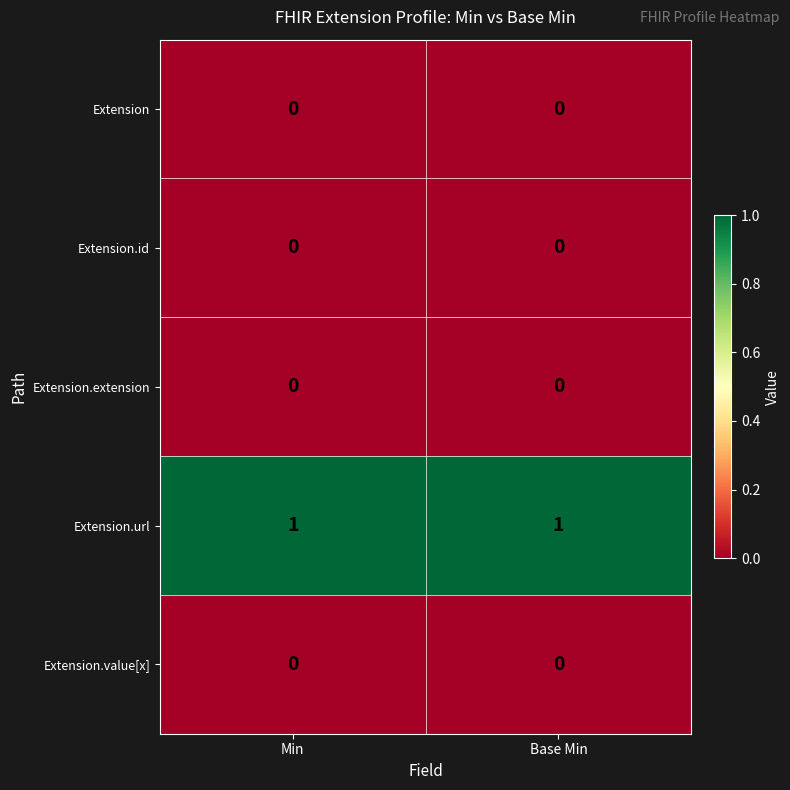

How many categories are shown in the chart?

2